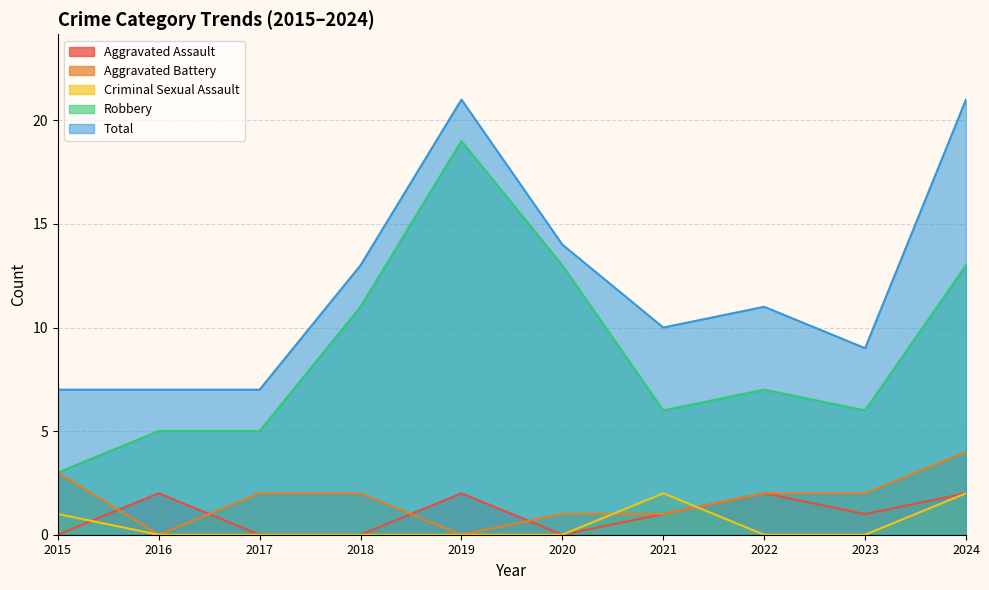

What is the difference between the highest and lowest values at 2024?

19